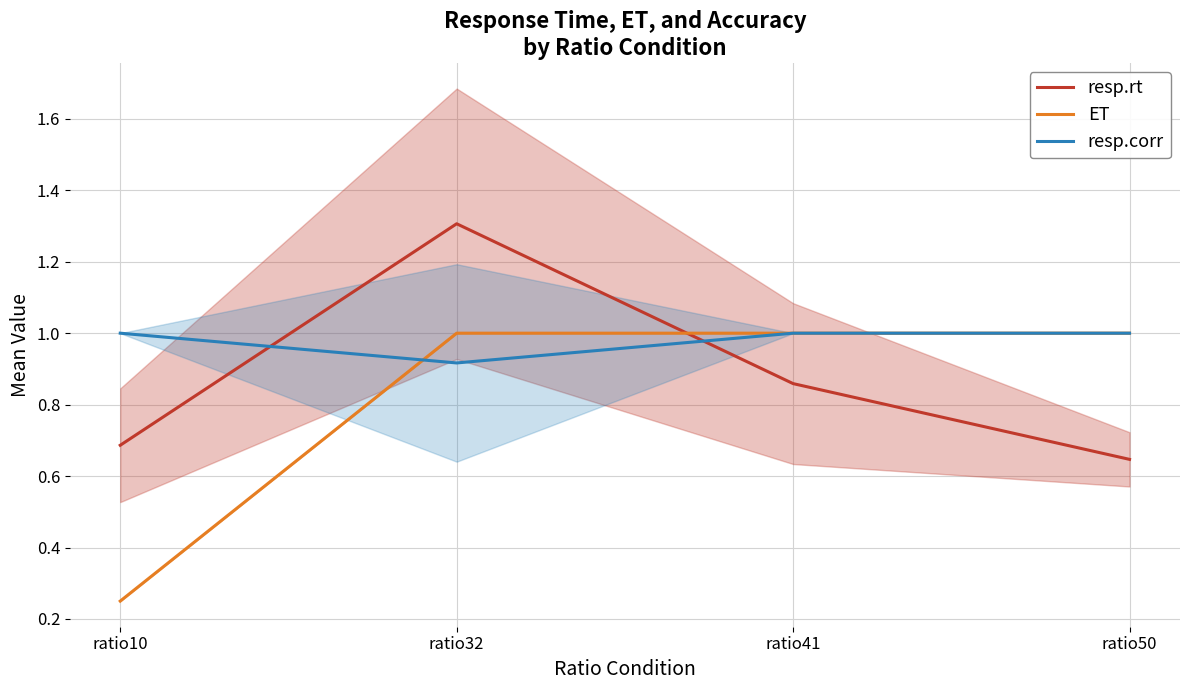

At which category is the sum across all series the highest?

ratio32